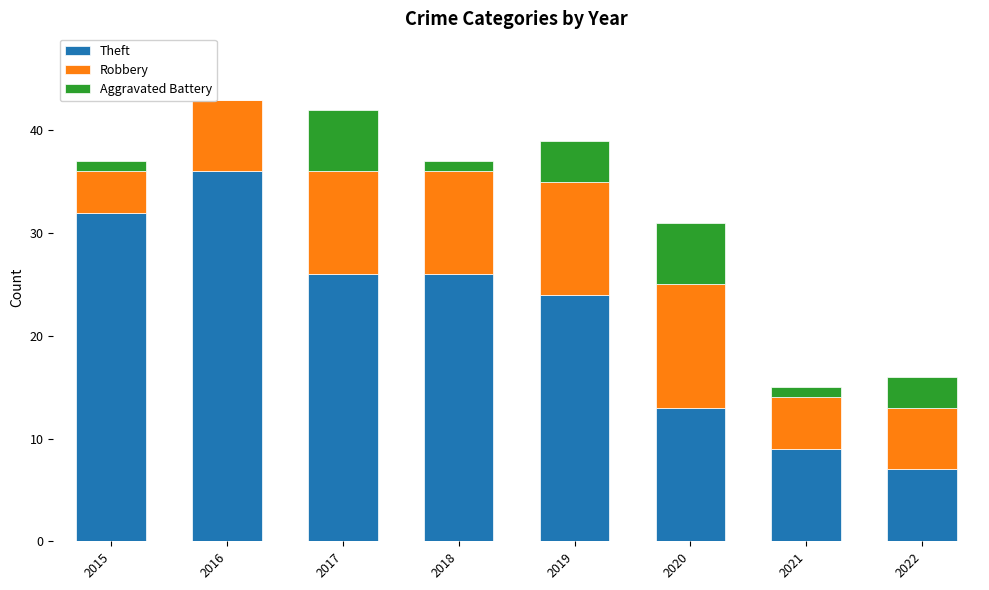

At which label does Theft reach its peak?

2016